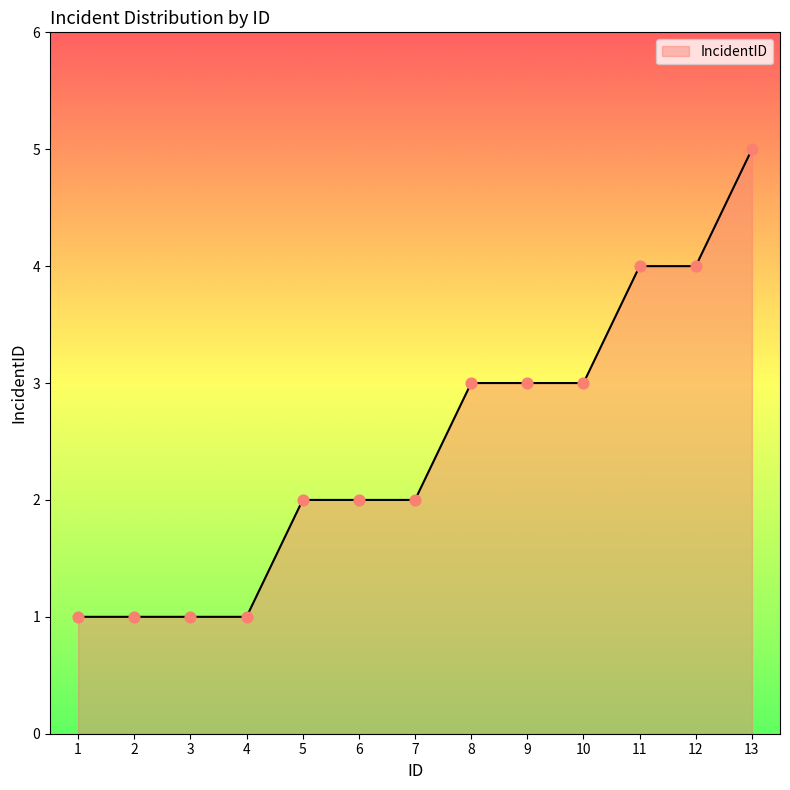

Approximately how many times larger is the value at 11 compared to 9?

1.3